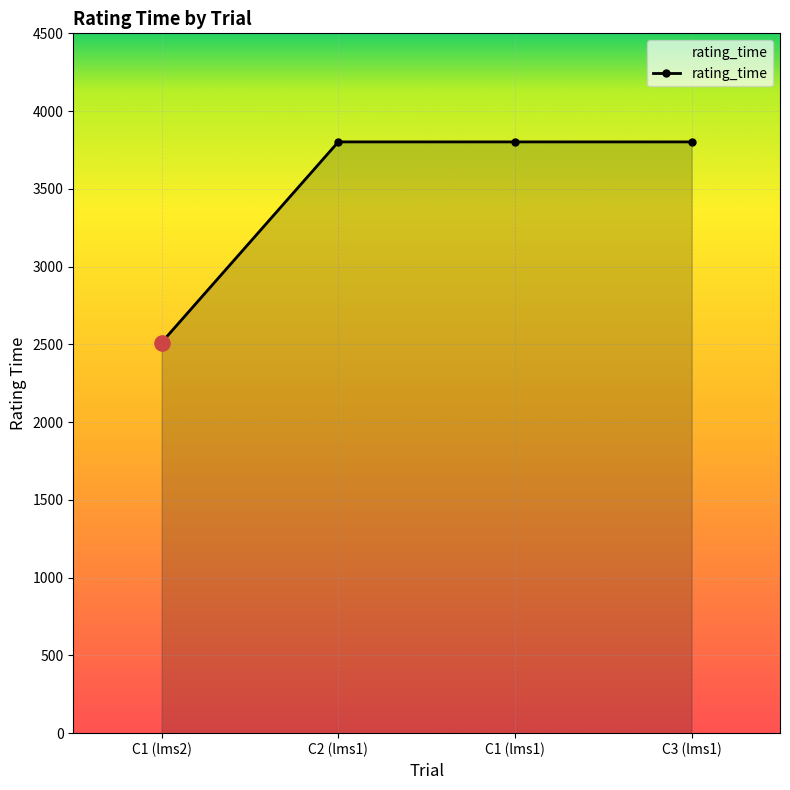

What is the ratio of the value at C2 (lms1) to the value at C1 (lms2)?

1.5